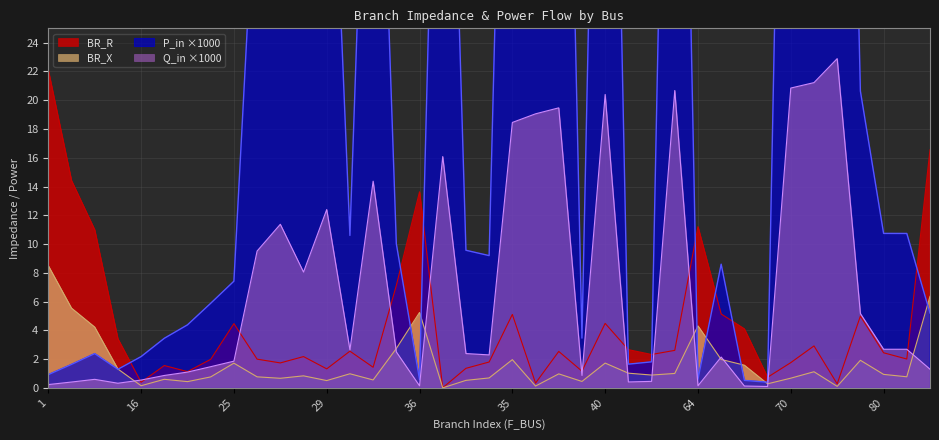

What is the minimum value for P_in_abs?

0.4